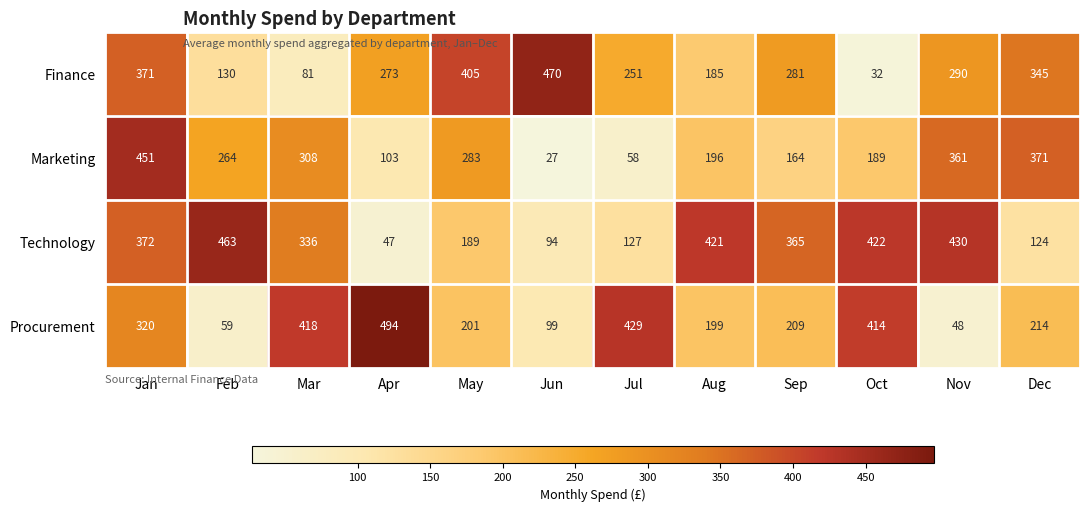

At Oct, list the series in order from smallest to largest.

Finance, Marketing, Procurement, Technology